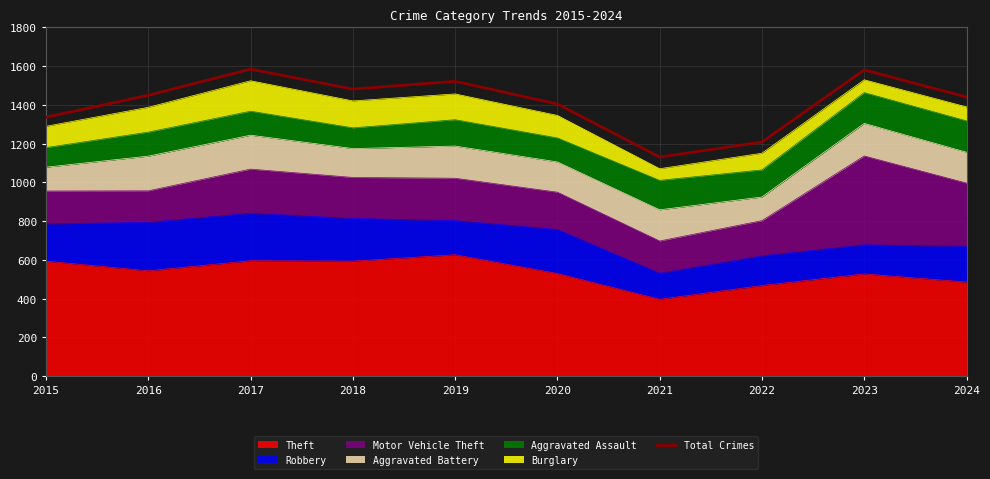

How many interior local peaks (higher than both neighbors) does the data have?

3